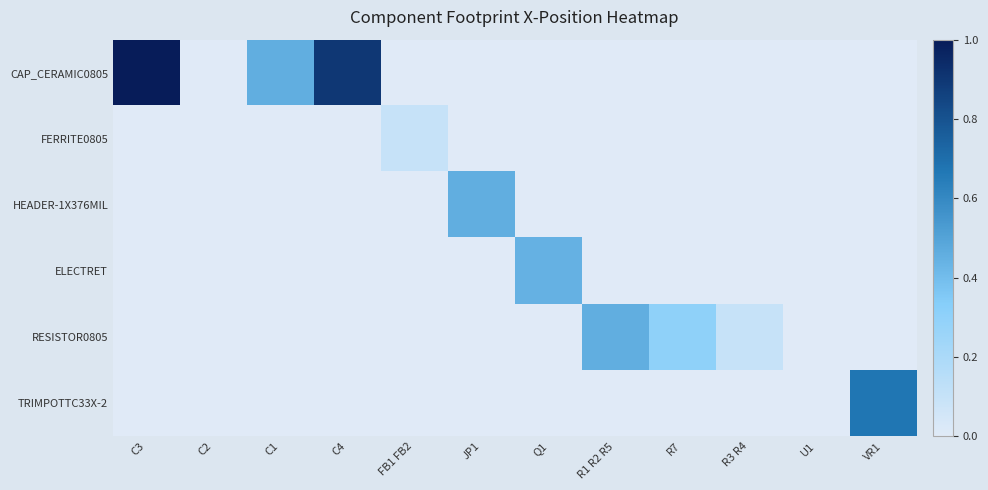

How many data points does each series have?

12